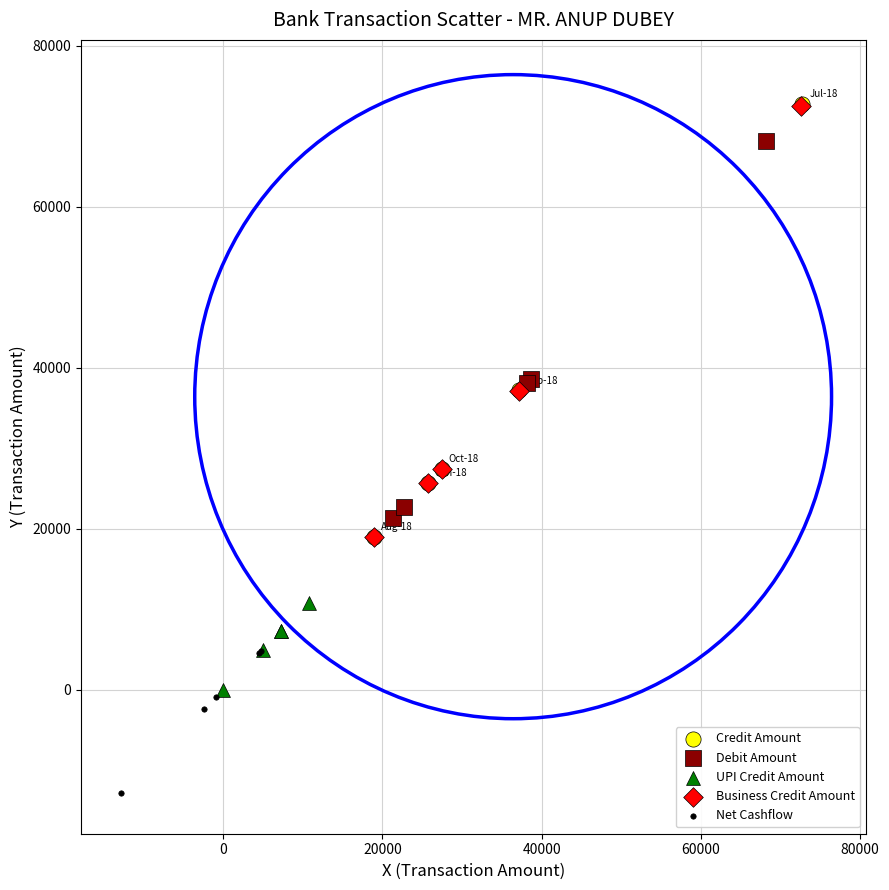

What are all the series names shown in the legend?

Credit Amount, Debit Amount, UPI Credit Amount, Business Credit Amount, Net Cashflow